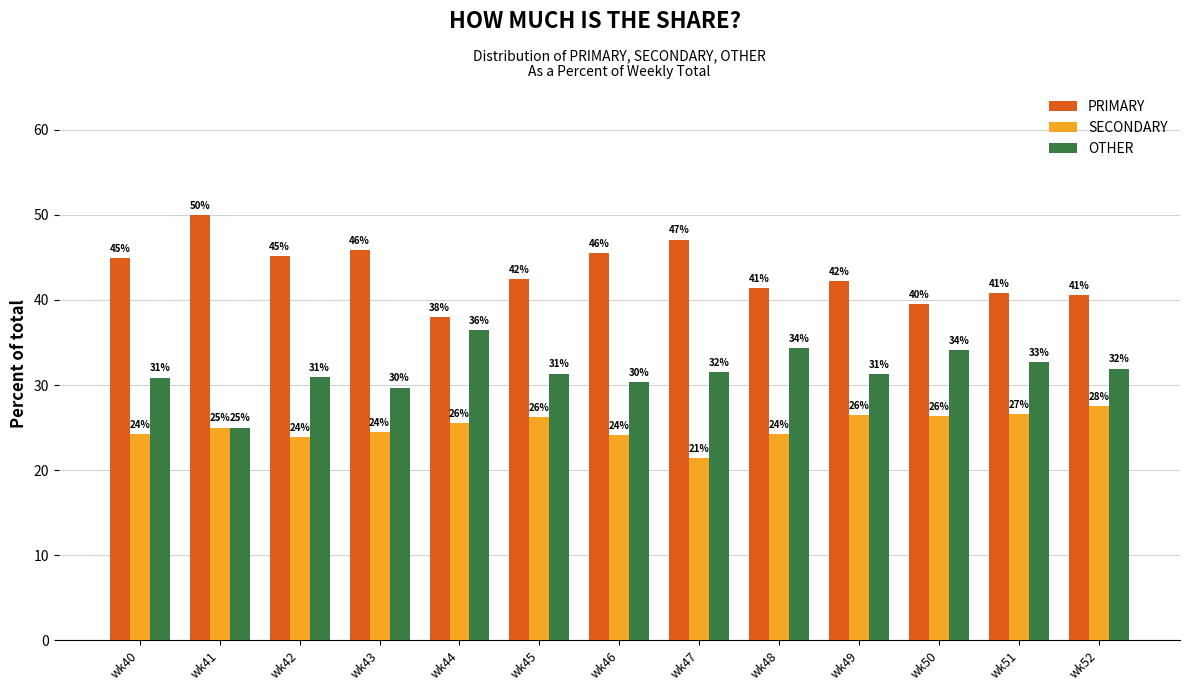

Rank the series by their maximum value, from lowest to highest.

SECONDARY, OTHER, PRIMARY